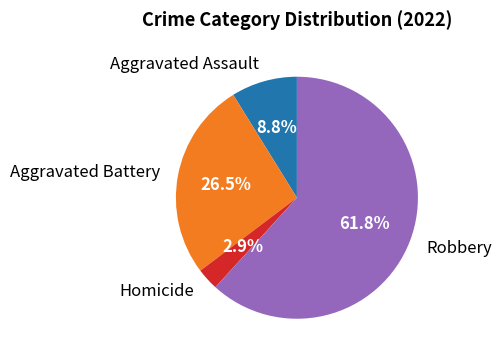

What percentage do Homicide and Aggravated Battery together represent?

29.4%